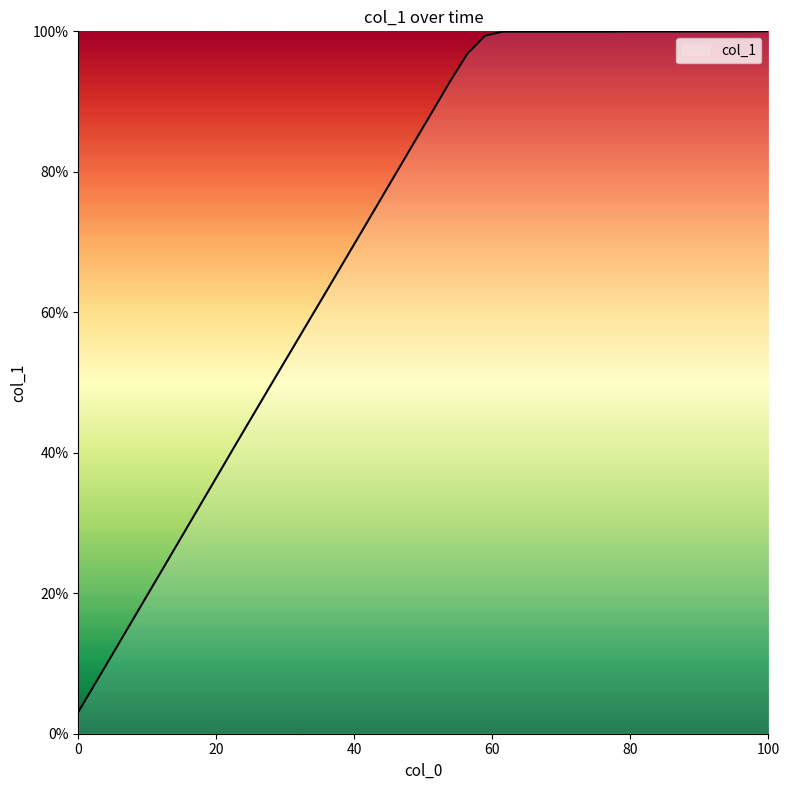

How many lines are shown in the chart?

1